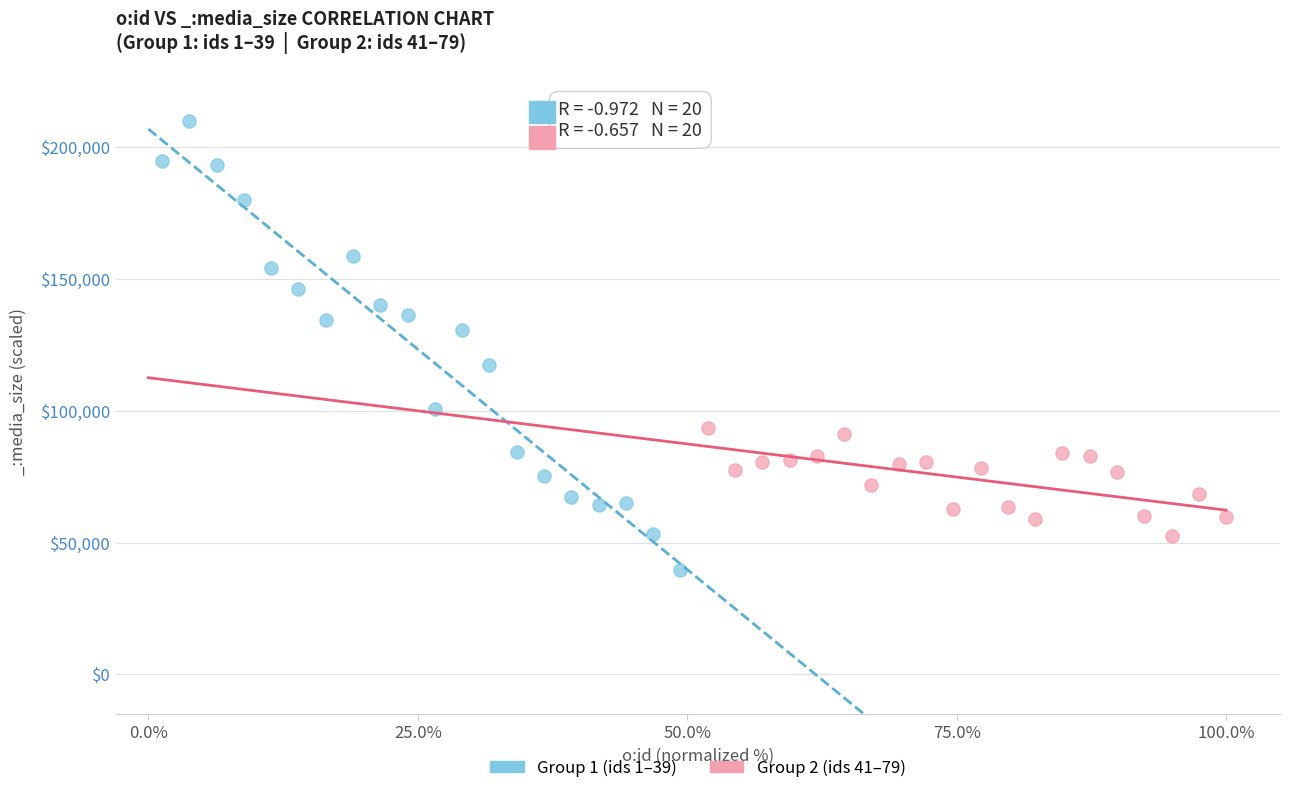

Which series reaches the minimum Y coordinate?

Group 1 (ids 1–39)